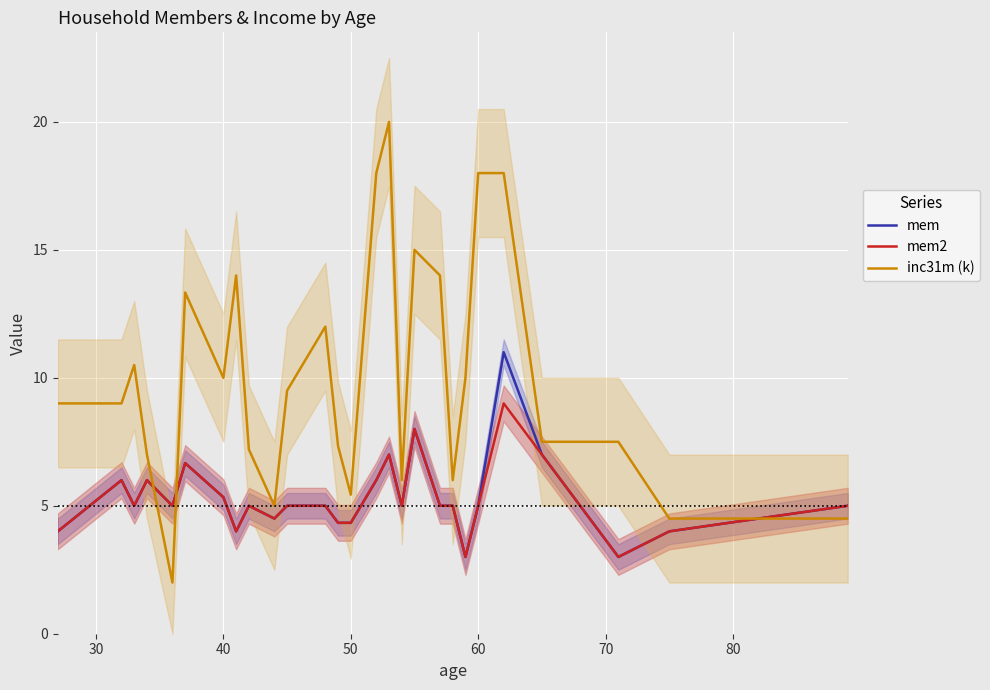

Which series ends up on top after the final intersection of inc31m (k) and mem?

mem